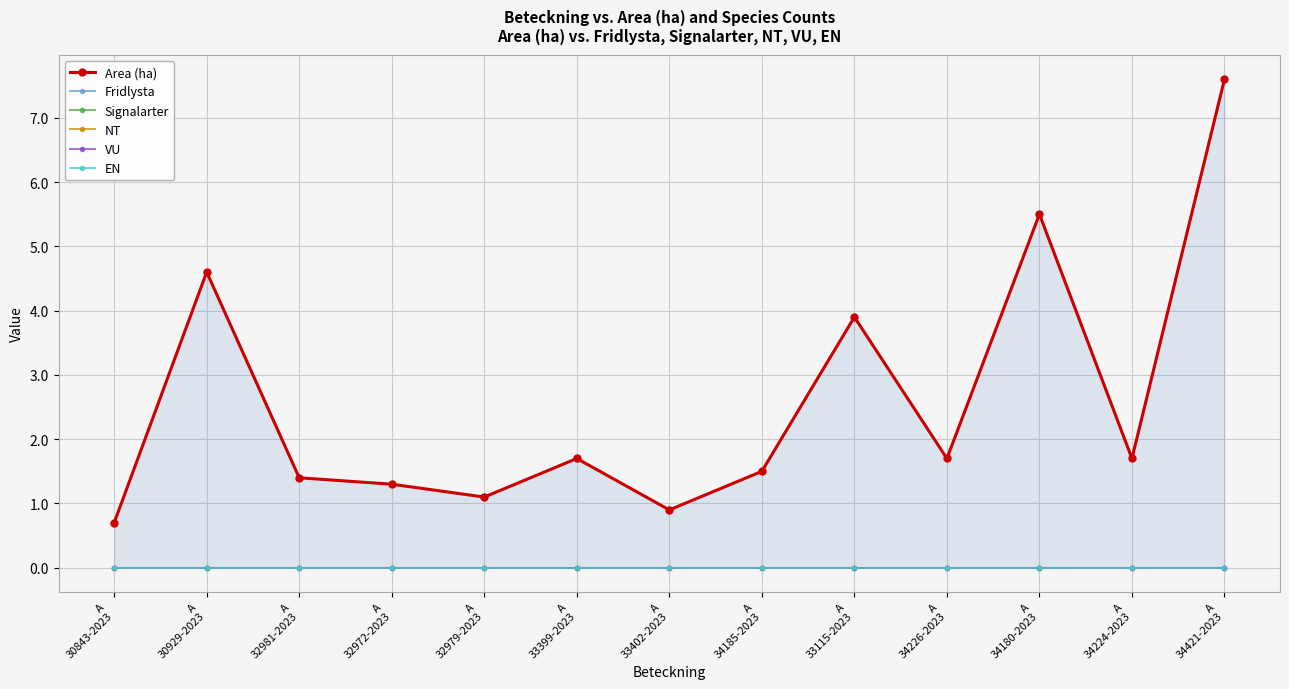

What is the sum of the Area (ha) values at A
32972-2023 and A
32981-2023?

2.7